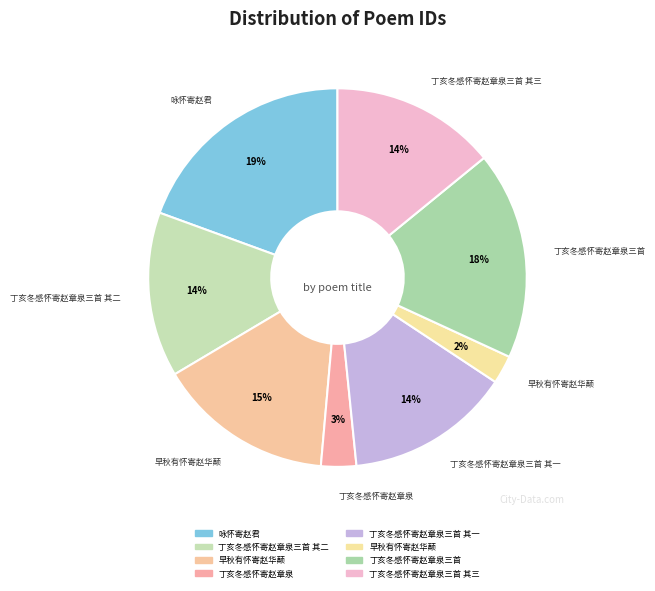

Count the number of slices in the pie.

8